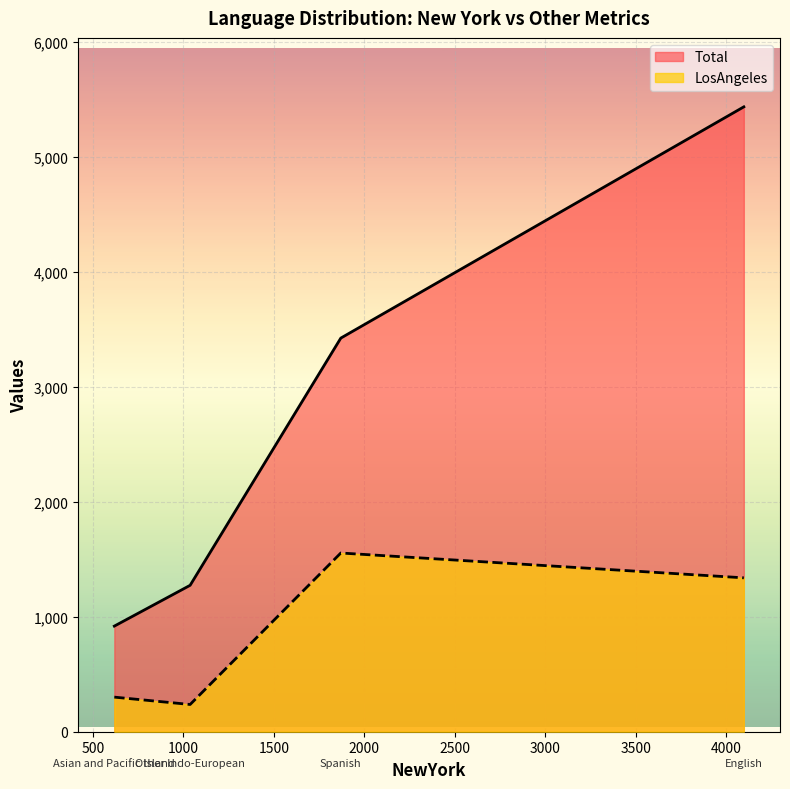

What is the maximum value shown in the chart?

5437